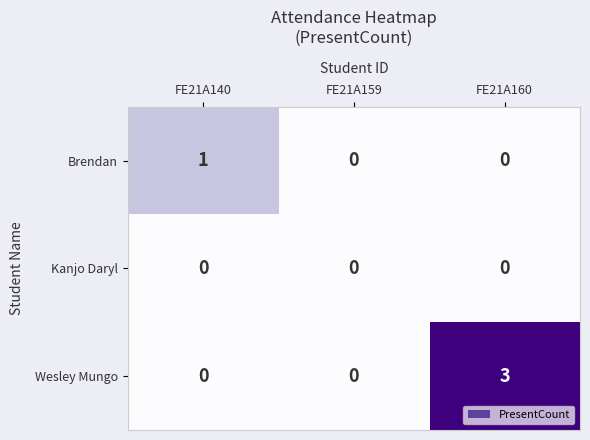

What is the maximum value for Wesley Mungo?

3